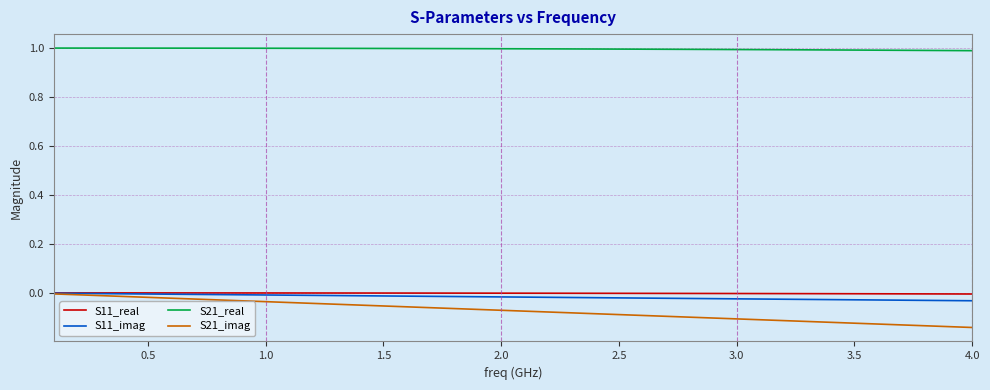

What is the maximum value for S21_real?

1.0